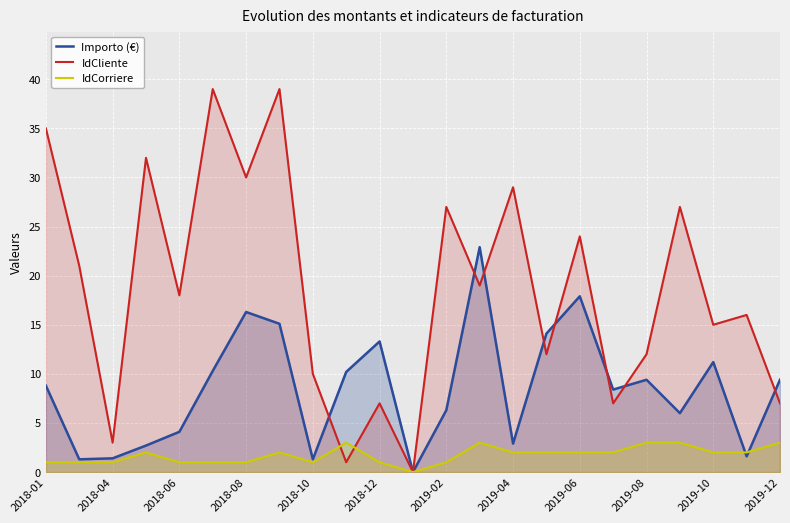

List the series in order of their peak value, lowest first.

IdCorriere, Importo (€), IdCliente